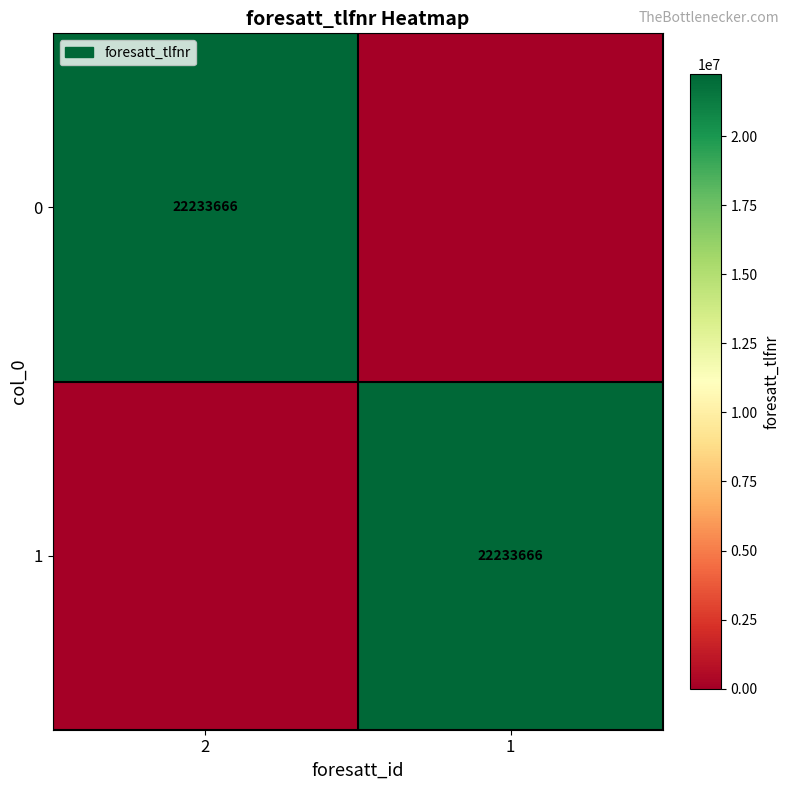

True or false: 1 has a value of 22233666 at 1.

True